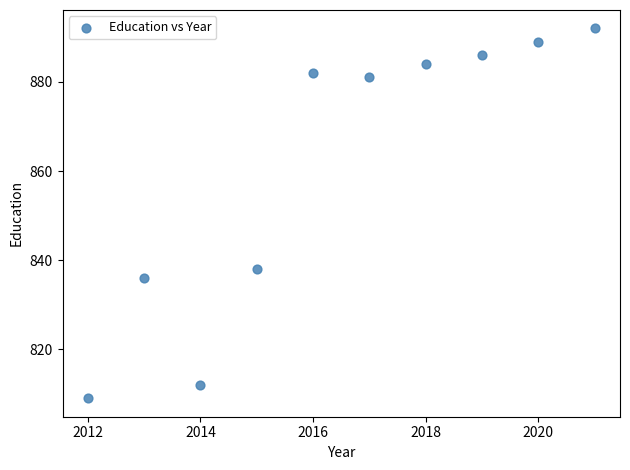

What is the range of Y values (max minus min)?

83